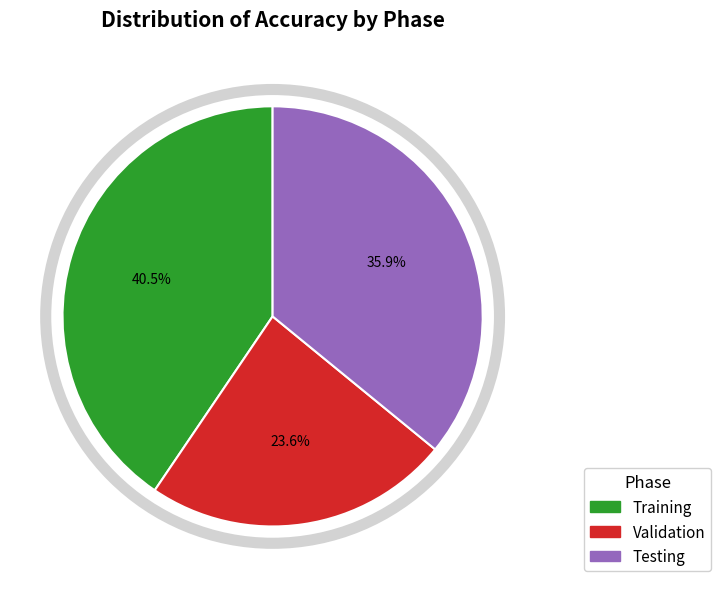

What is the ratio of the value at Training to the value at Validation?

1.7